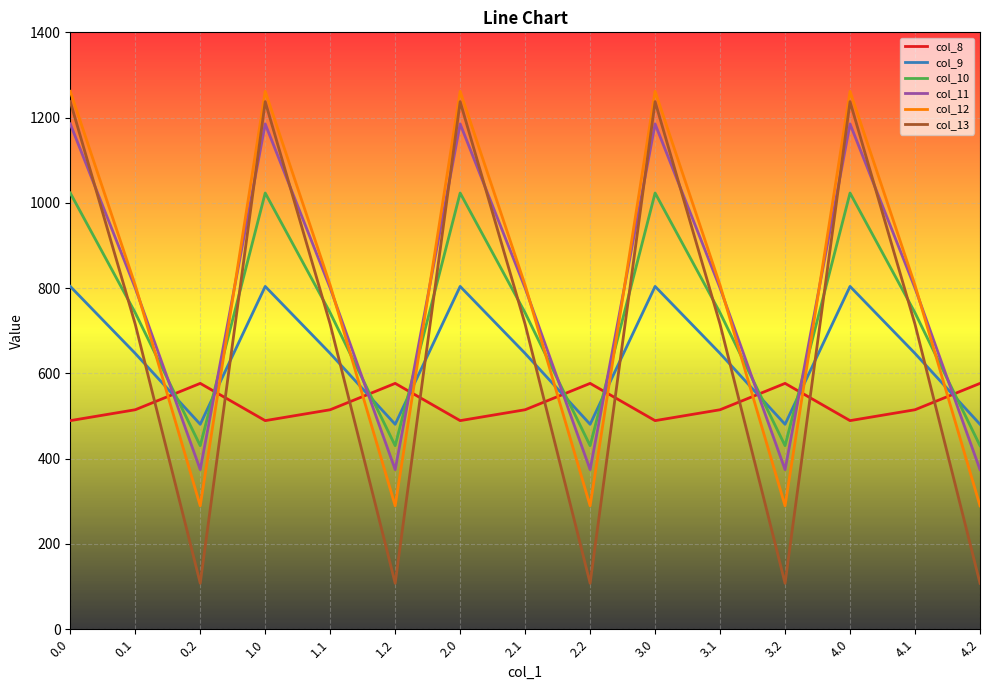

Is the value of col_10 at 3.2 greater than the value of col_11 at 0.1?

No